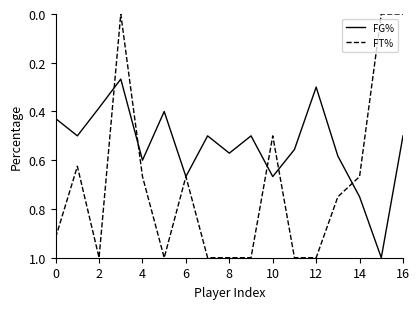

Rank the series by their average value, from highest to lowest.

FT%, FG%